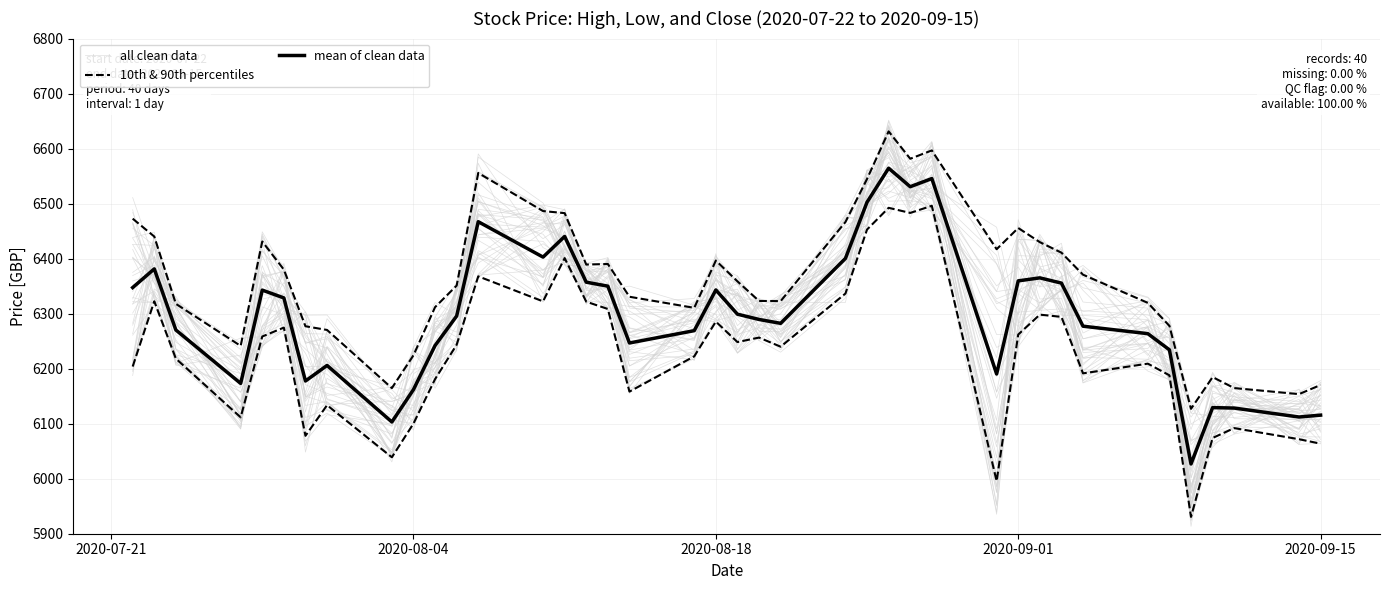

What is the minimum value for 10th & 90th percentiles?

5930.6